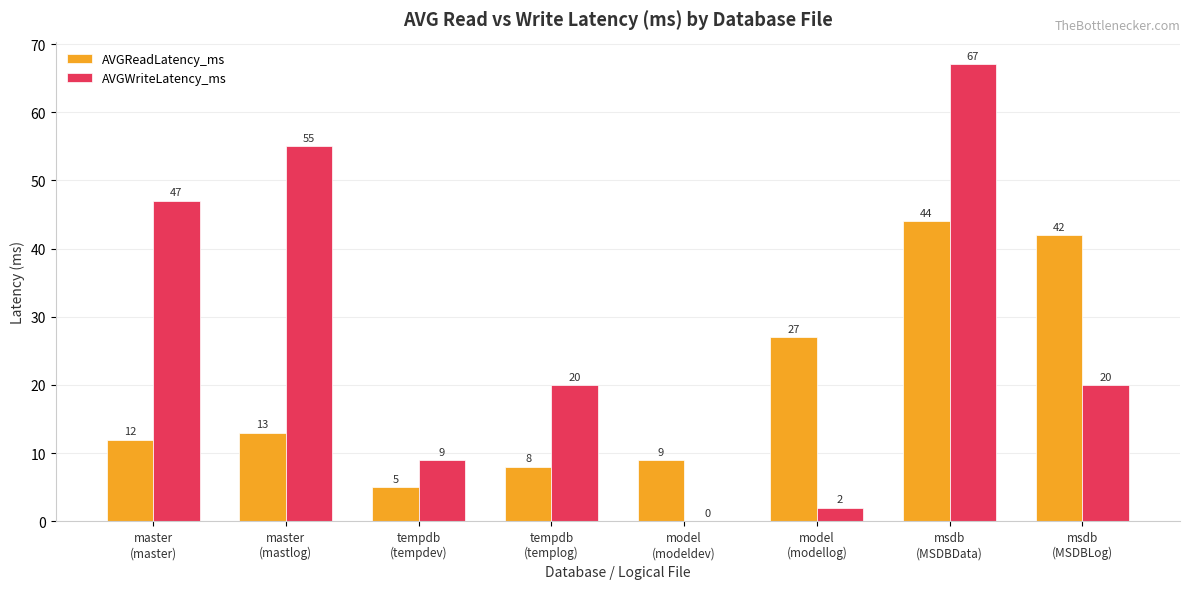

How many categories are shown in the chart?

8